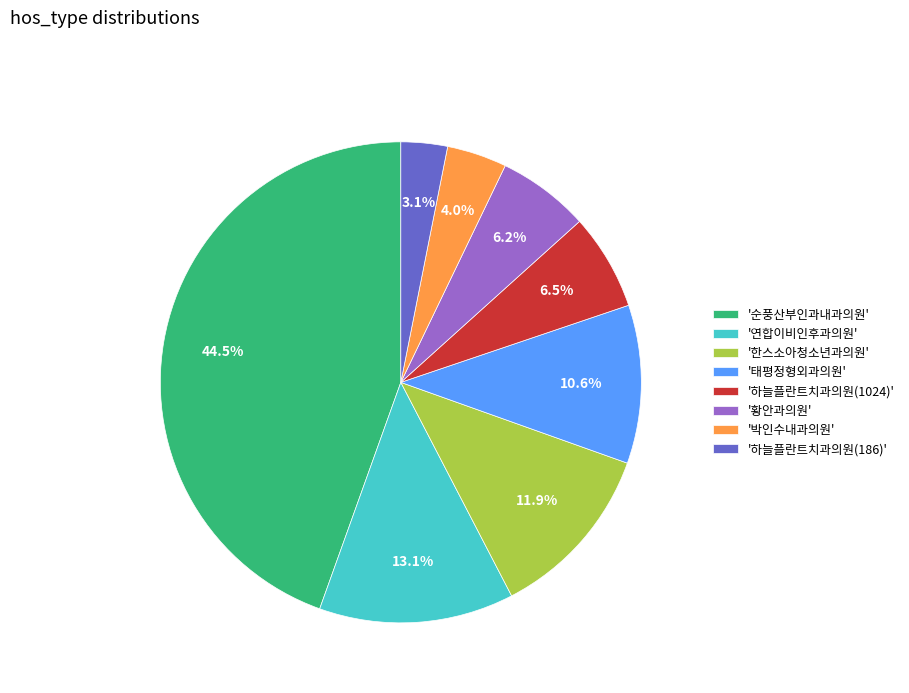

Does '한스소아청소년과의원' represent more than half of the total?

No